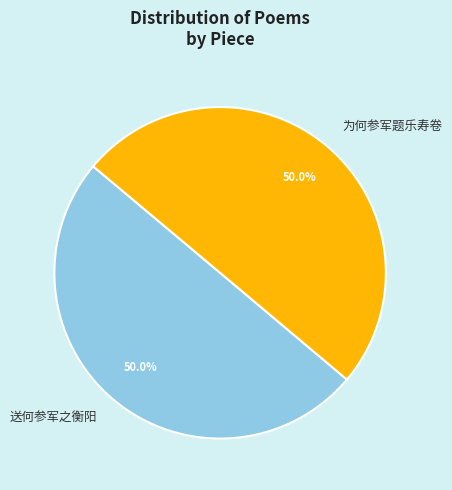

How many slices are in this pie chart?

2